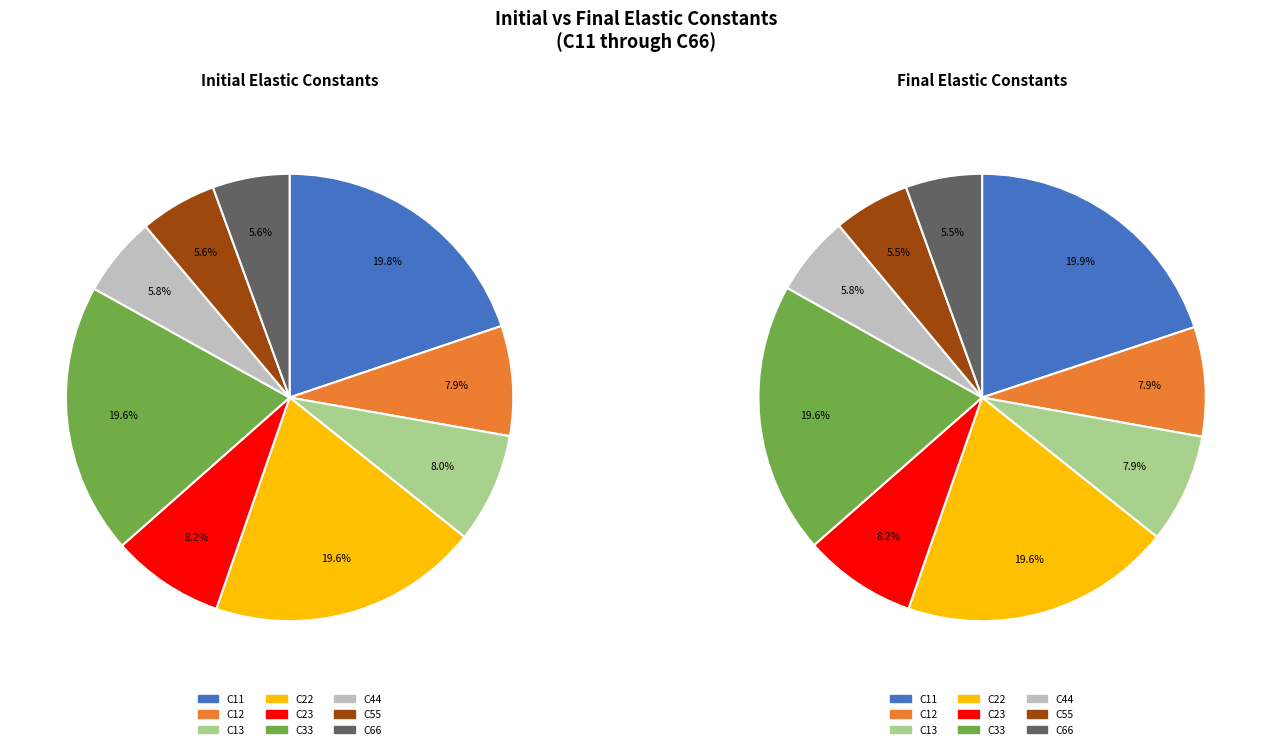

To the nearest percent, what is the combined percentage of C44 and C55?

11%